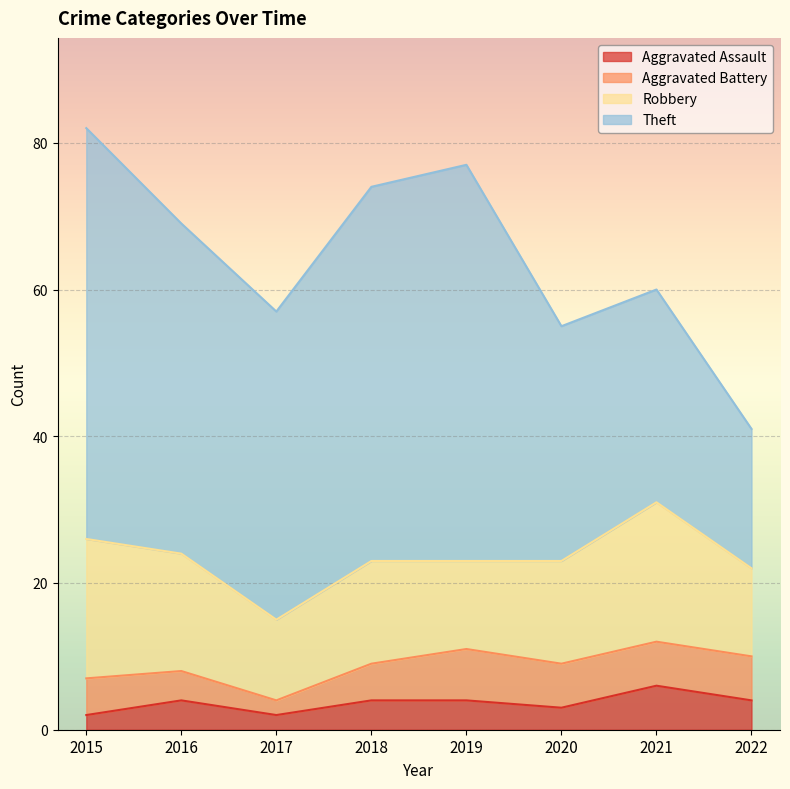

Reading left to right, what are all the values shown in this chart?

Aggravated Assault: 2	4	2	4	4	3	6	4
Aggravated Battery: 5	4	2	5	7	6	6	6
Robbery: 19	16	11	14	12	14	19	12
Theft: 56	45	42	51	54	32	29	19